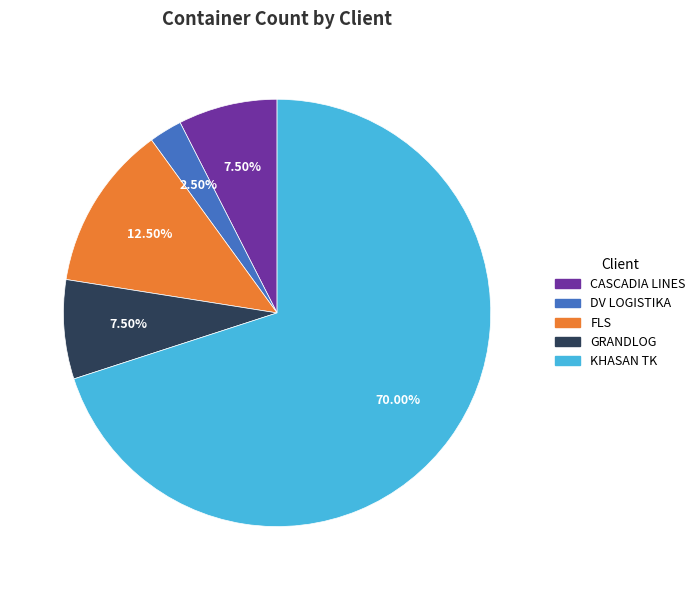

Combined, what portion of the pie is KHASAN TK and CASCADIA LINES?

77.5%